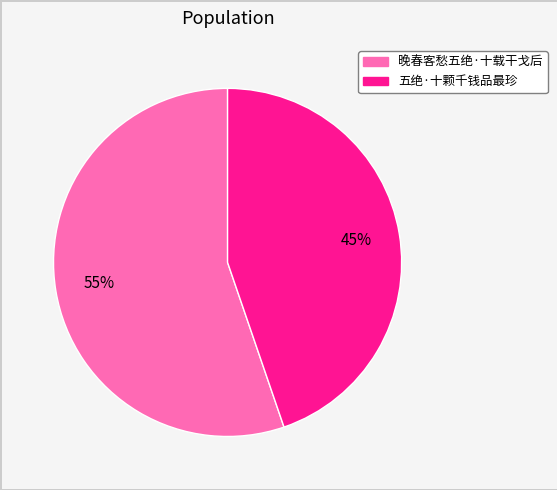

Which category accounts for the majority?

晚春客愁五绝·十载干戈后